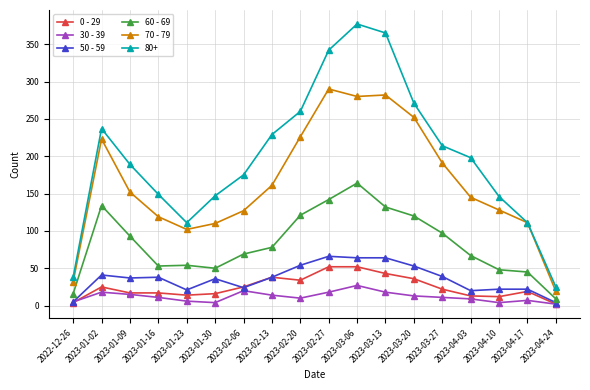

What is the sum of the 50 - 59 values at 2023-02-13 and 2023-02-06?

62